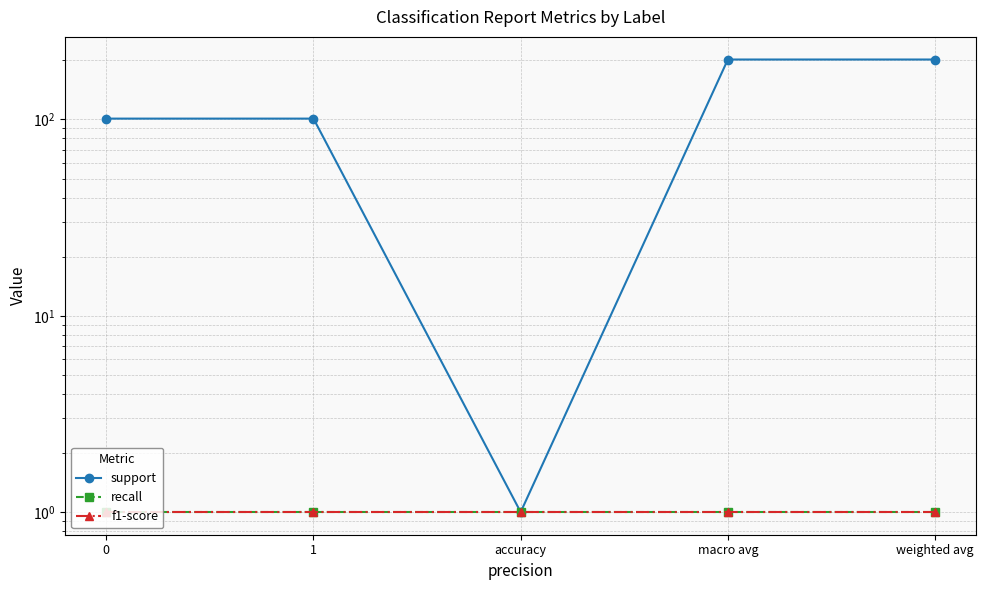

What is the label of the 4th point from the right?

1